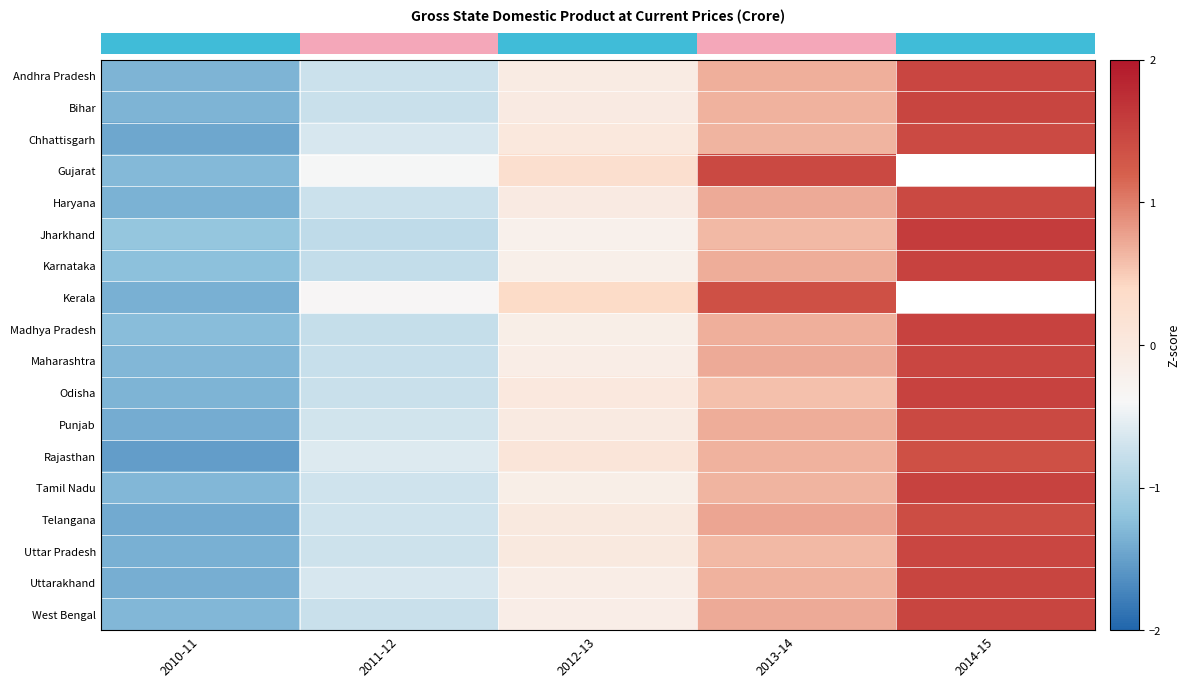

At how many categories does at least one series exceed 0?

3